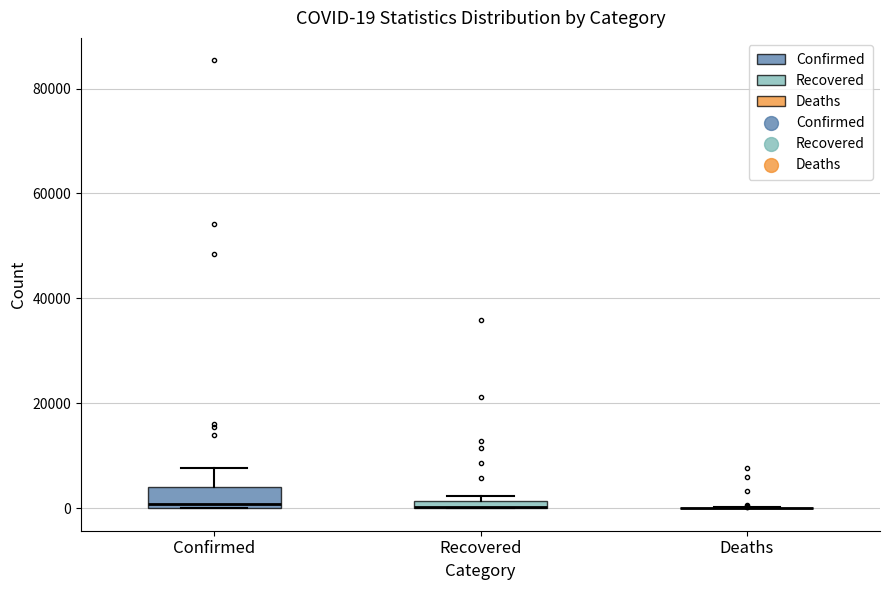

Comparing the boxes themselves (not the whiskers), which one is the tallest?

Confirmed